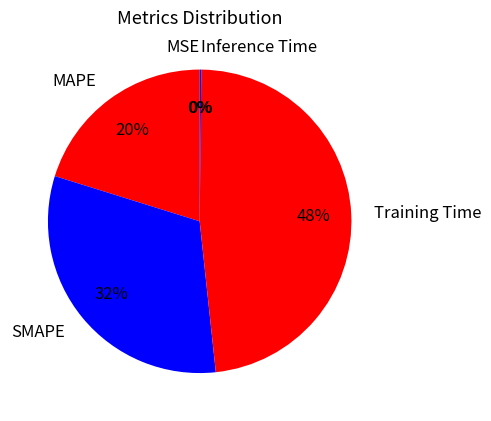

Is MAPE the majority of the pie?

No